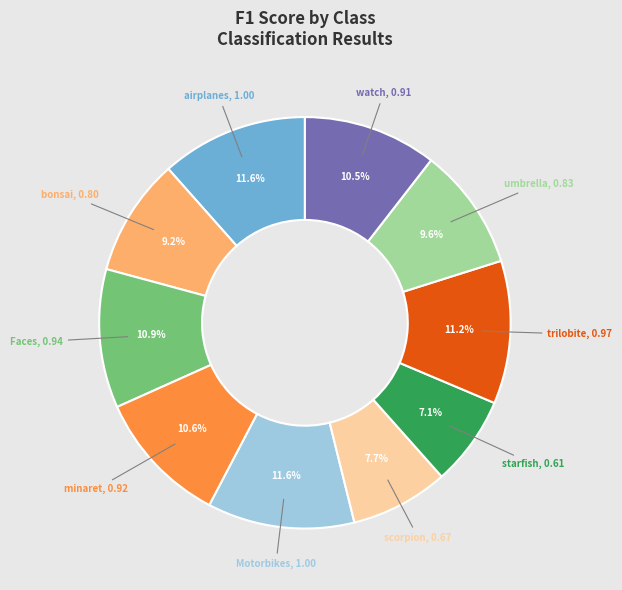

To the nearest percent, what is the combined percentage of trilobite and starfish?

18%